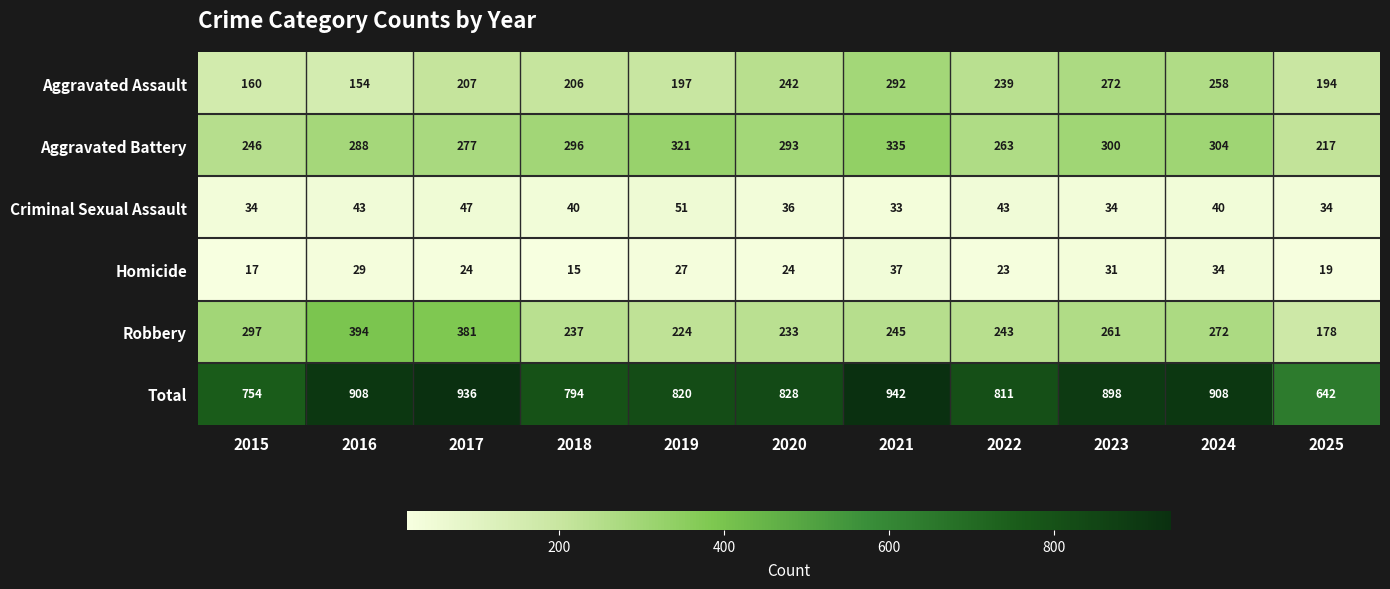

What is the average value of the Aggravated Battery series?

285